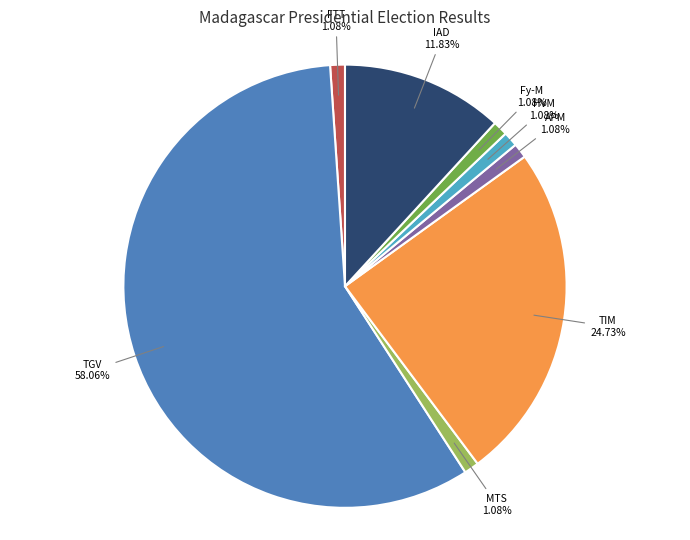

Which slice is the largest?

TGV